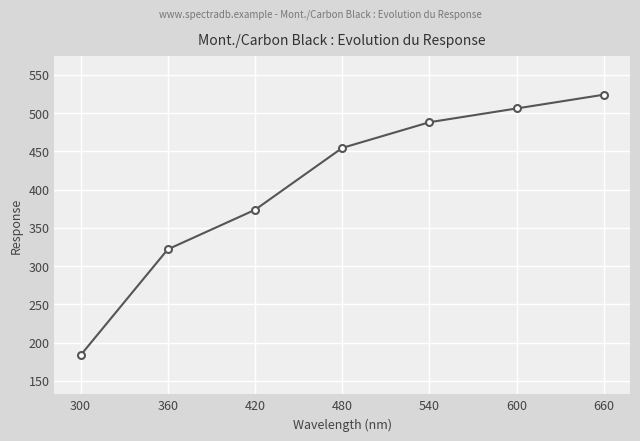

Does the chart display data point markers on the line(s)?

Yes